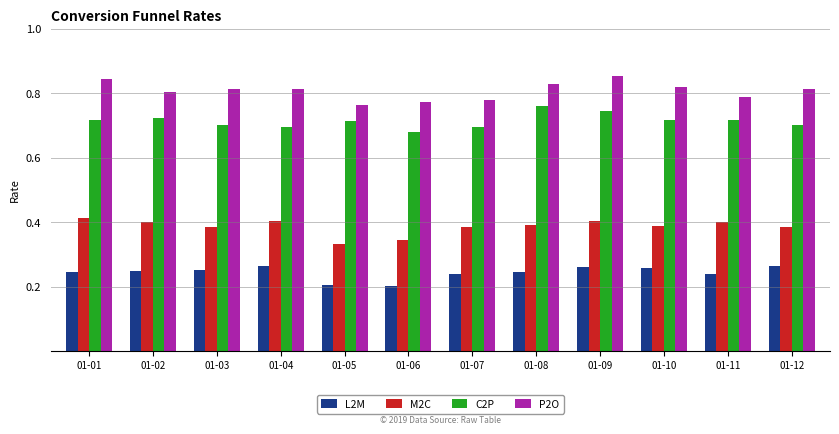

What is the difference between the second highest and second lowest values in the P2O series?

0.1